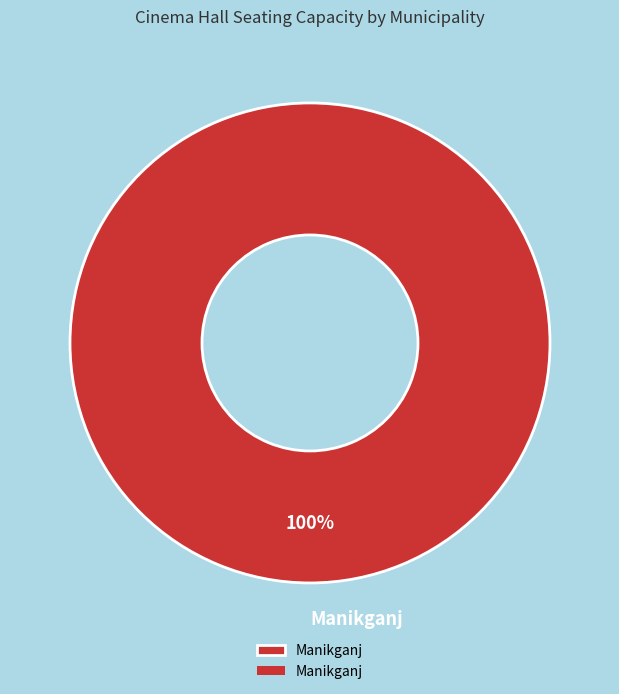

The Manikganj slice represents 100% of the pie. True or false?

True